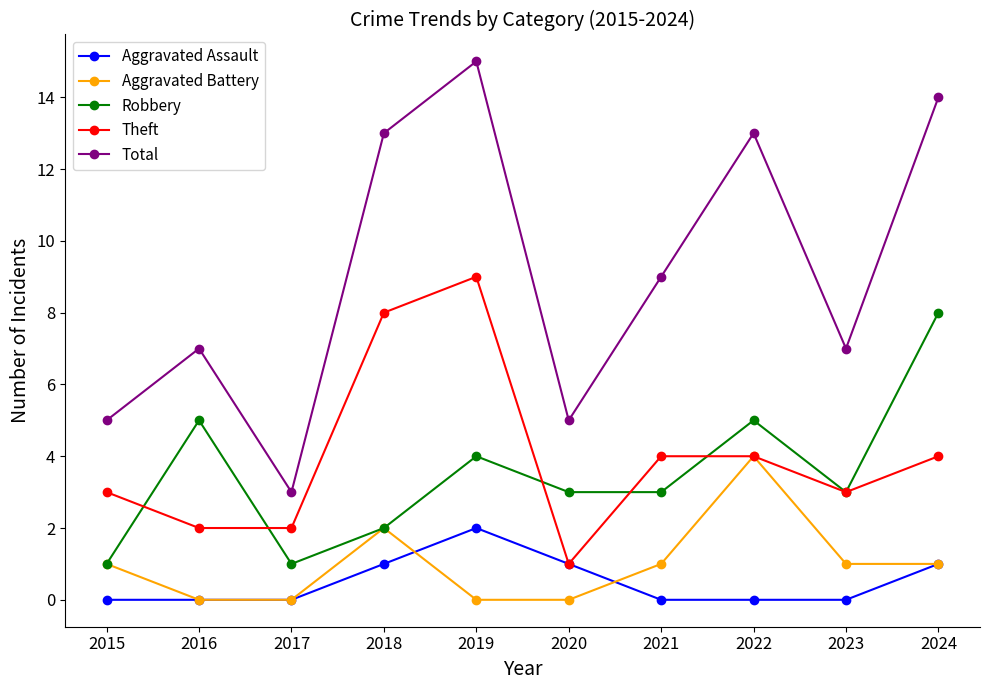

Reading left to right, extract all data points from this chart.

Aggravated Assault: 2015=0	2016=0	2017=0	2018=1	2019=2	2020=1	2021=0	2022=0	2023=0	2024=1
Aggravated Battery: 2015=1	2016=0	2017=0	2018=2	2019=0	2020=0	2021=1	2022=4	2023=1	2024=1
Robbery: 2015=1	2016=5	2017=1	2018=2	2019=4	2020=3	2021=3	2022=5	2023=3	2024=8
Theft: 2015=3	2016=2	2017=2	2018=8	2019=9	2020=1	2021=4	2022=4	2023=3	2024=4
Total: 2015=5	2016=7	2017=3	2018=13	2019=15	2020=5	2021=9	2022=13	2023=7	2024=14